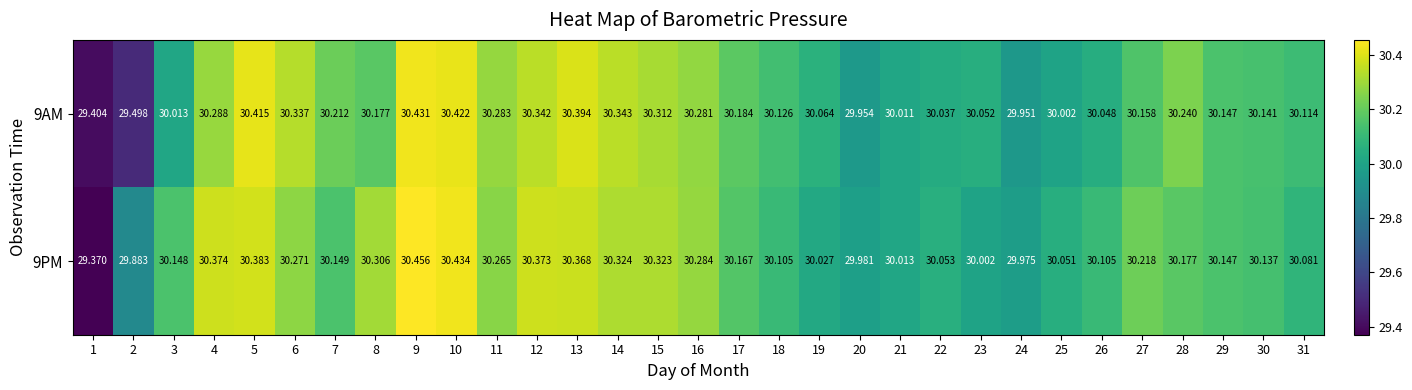

Is the value of 9AM at 23 greater than the value of 9PM at 18?

No